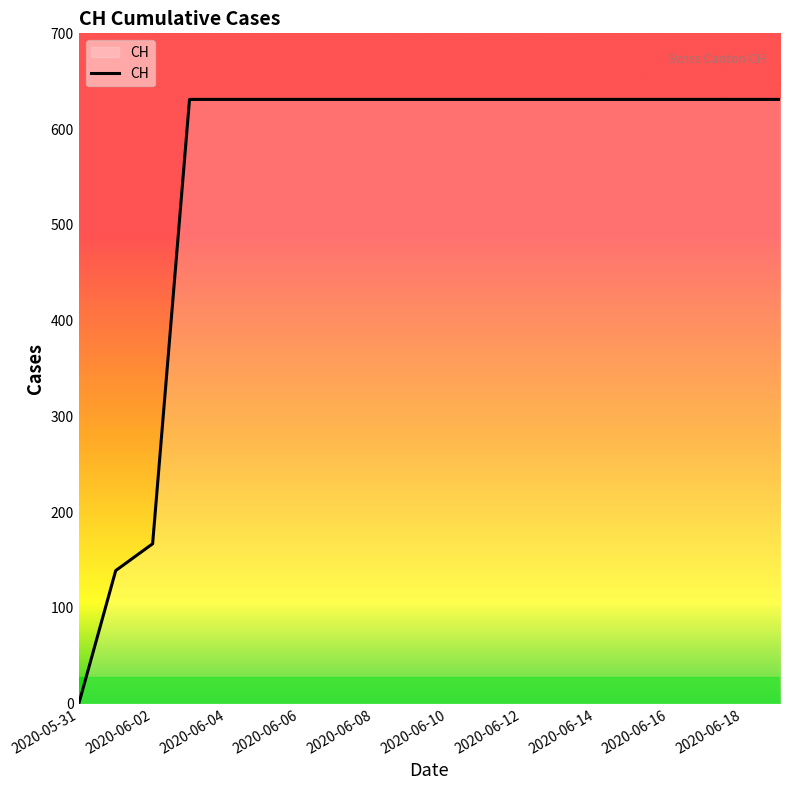

What is the greatest value displayed?

631